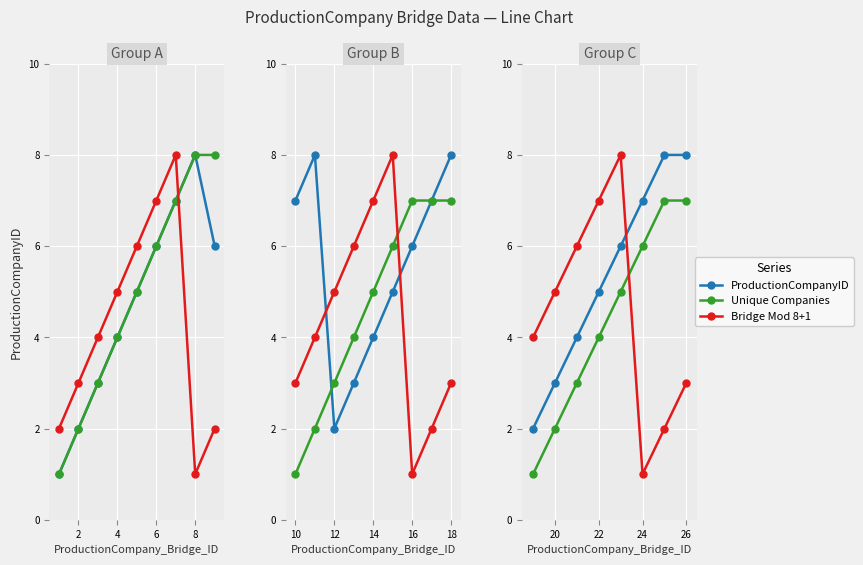

What is the difference between the maximum and minimum values in the ProductionCompanyID series?

6